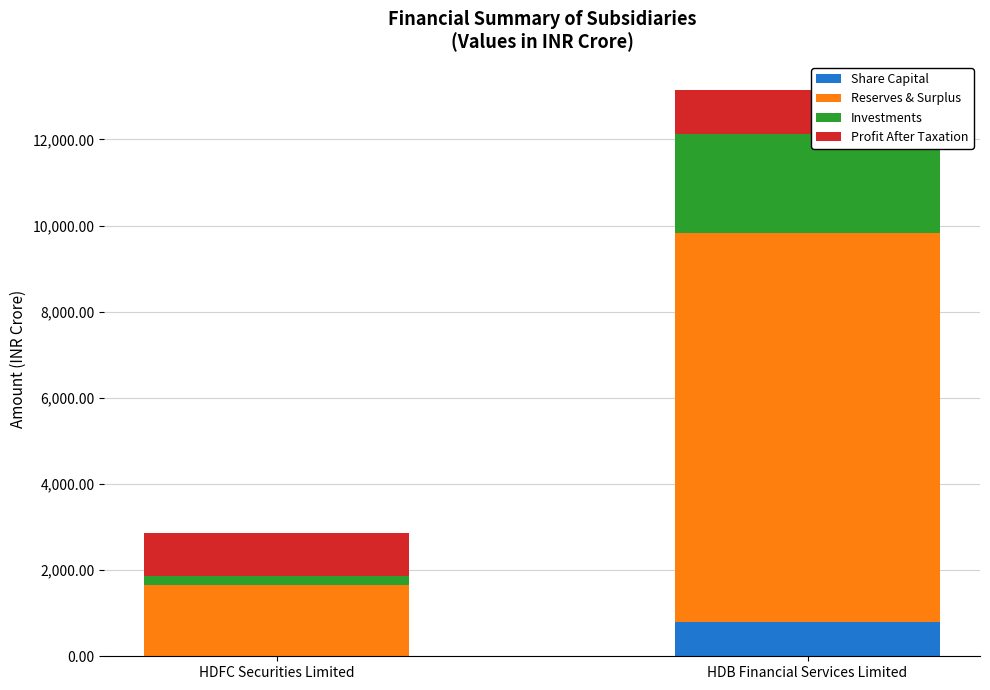

Which category has the highest value in the Share Capital series?

HDB Financial Services Limited